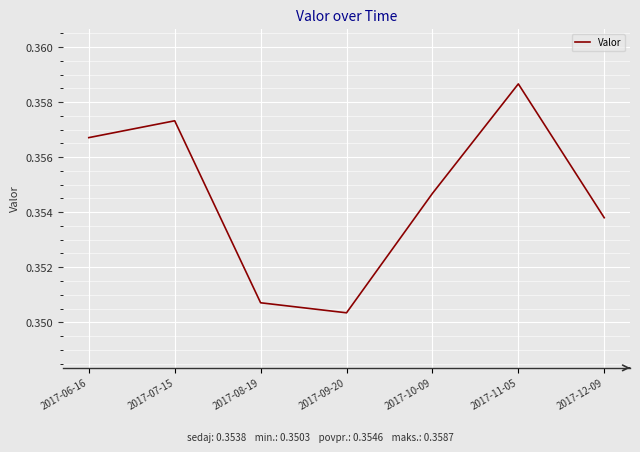

At which category does the chart reach its peak across all series?

2017-11-05